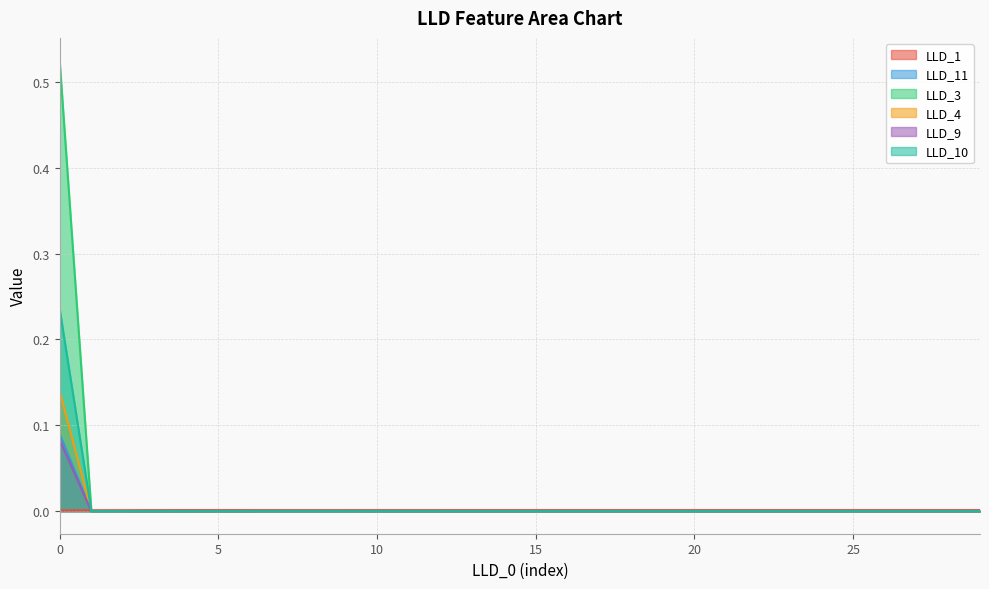

How many values in LLD_10 are above zero?

1